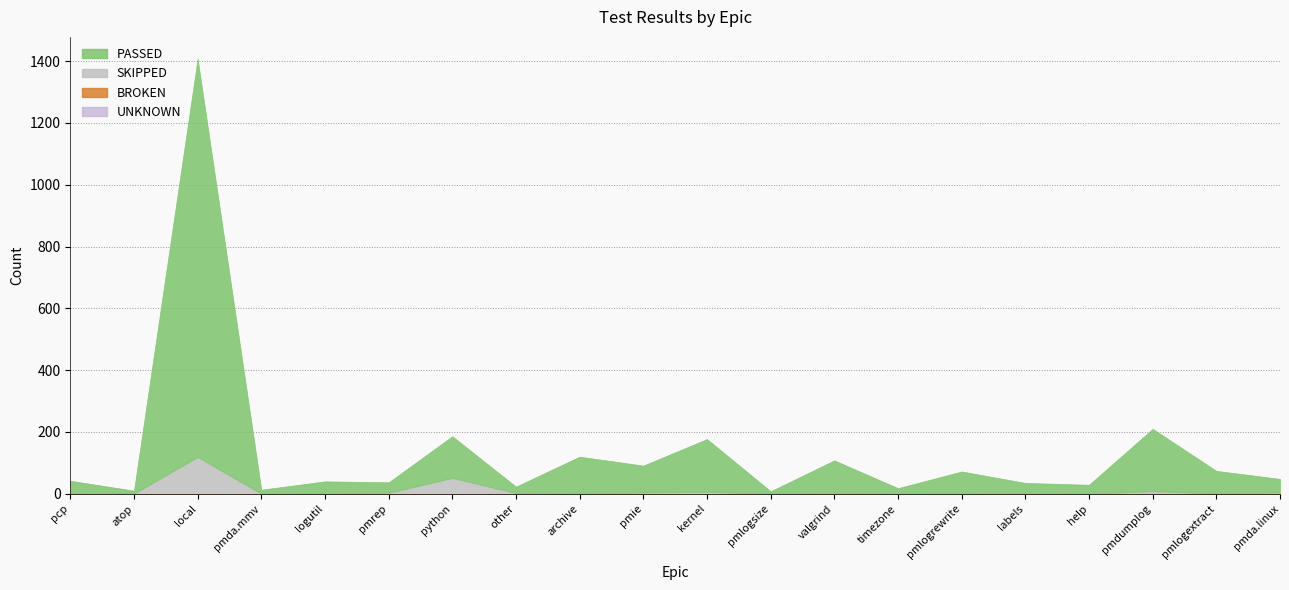

At how many categories does at least one series exceed 459?

1